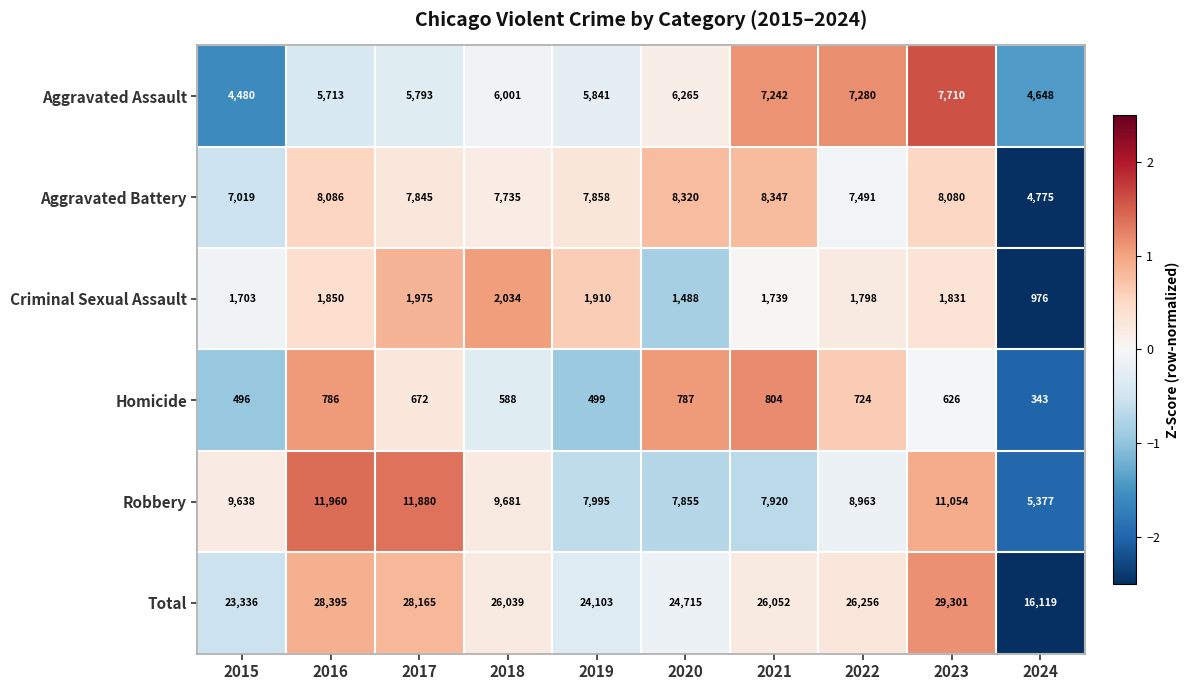

What is the sum of the Criminal Sexual Assault values at 2020 and 2021?

3227